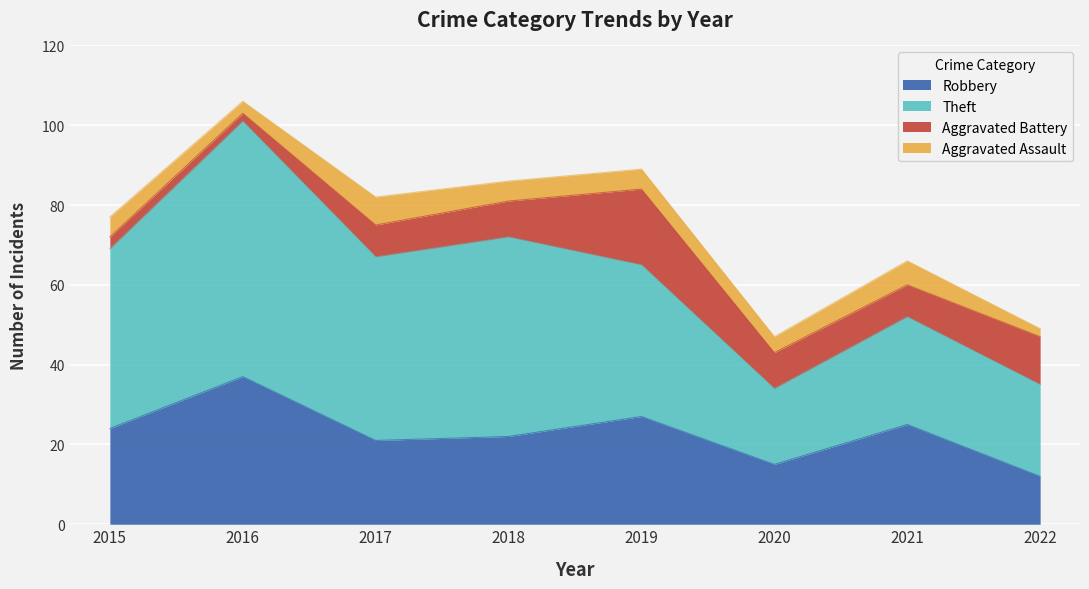

How many data points in Robbery are less than 24?

4